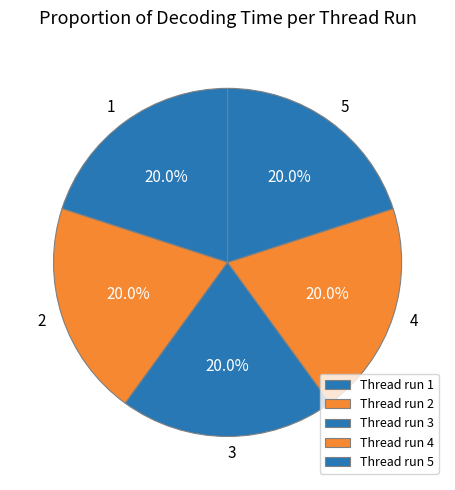

What is the largest slice in the pie chart?

3